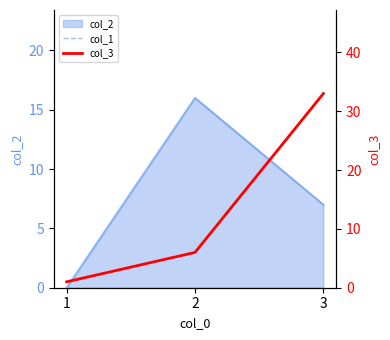

Which series has the largest range (max minus min)?

col_3